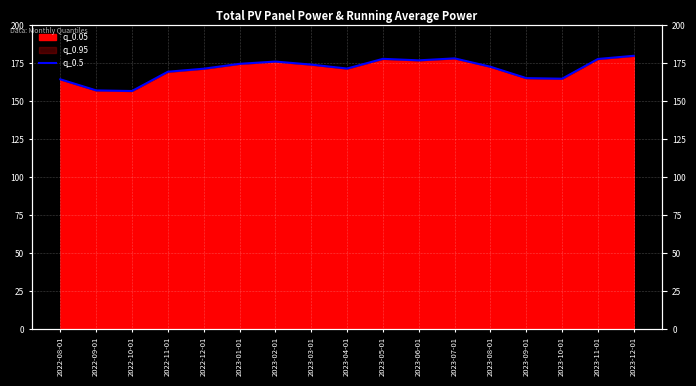

Where is the first local minimum?

2022-10-01